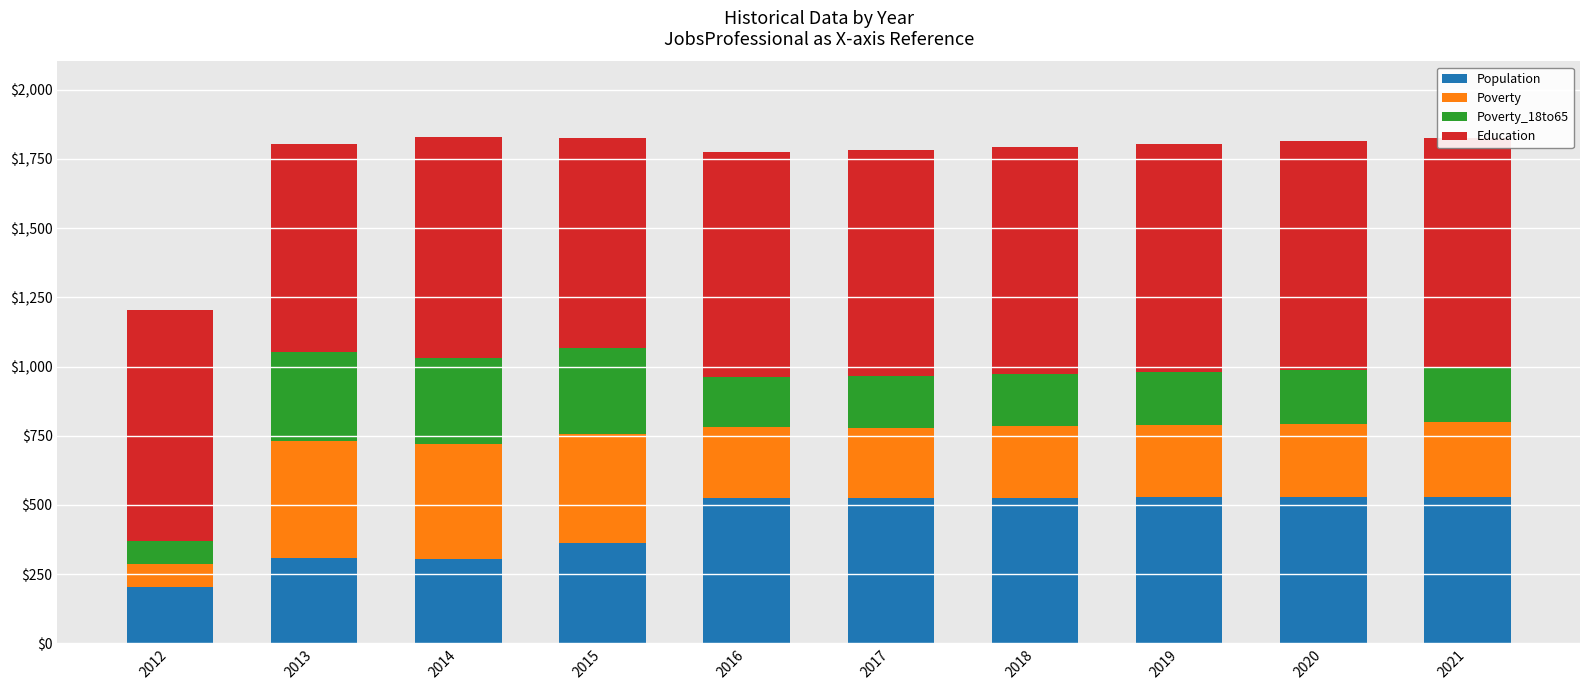

What is the total value across all series at 2012?

1203